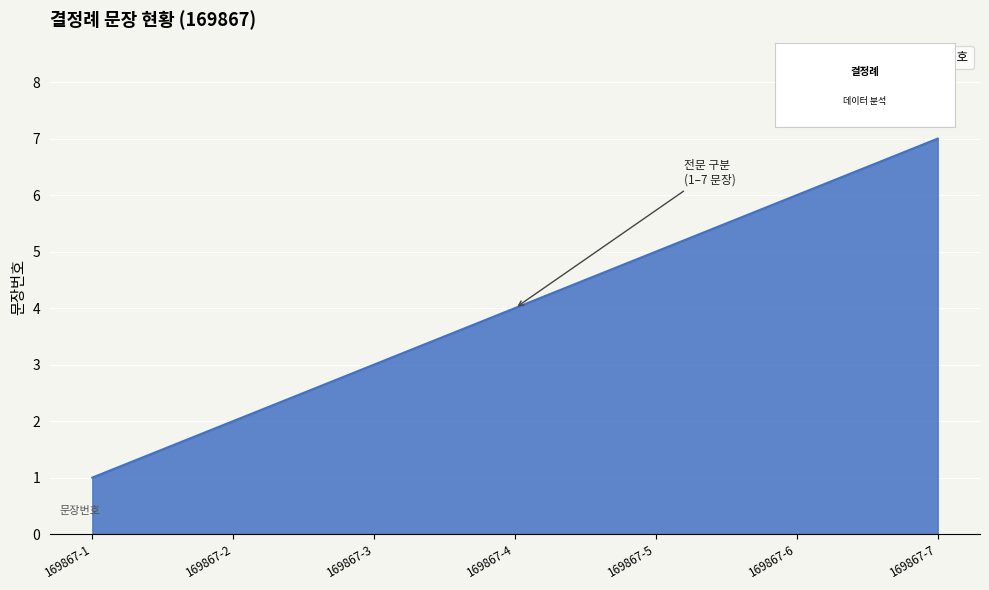

True or false: the data has more than 2 interior local peaks.

False